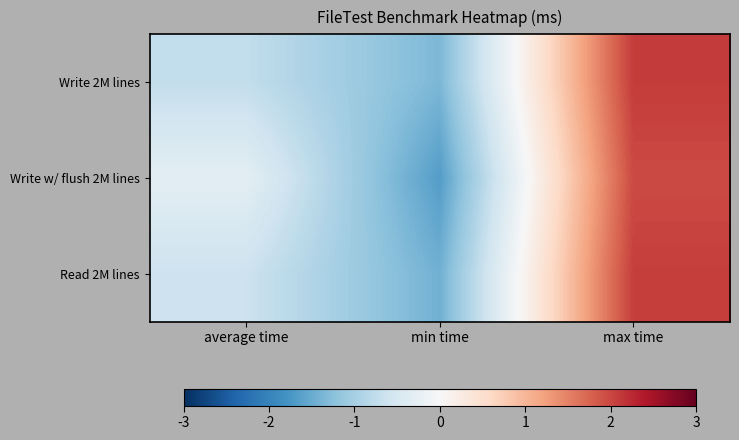

Which series changed the most between average time and min time?

Write w/ flush 2M lines